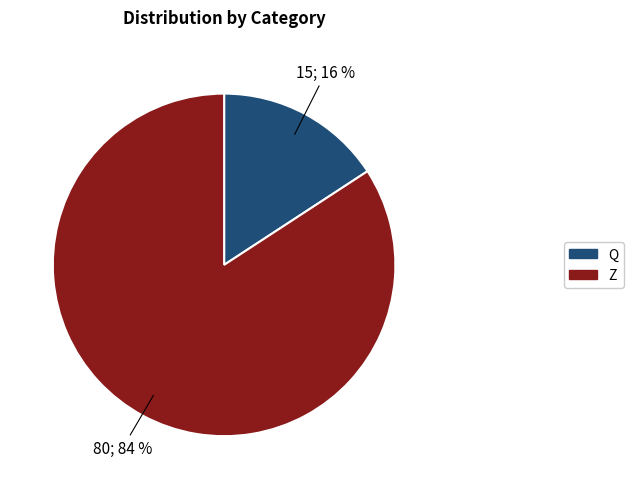

Between Z and Q, which is larger?

Z